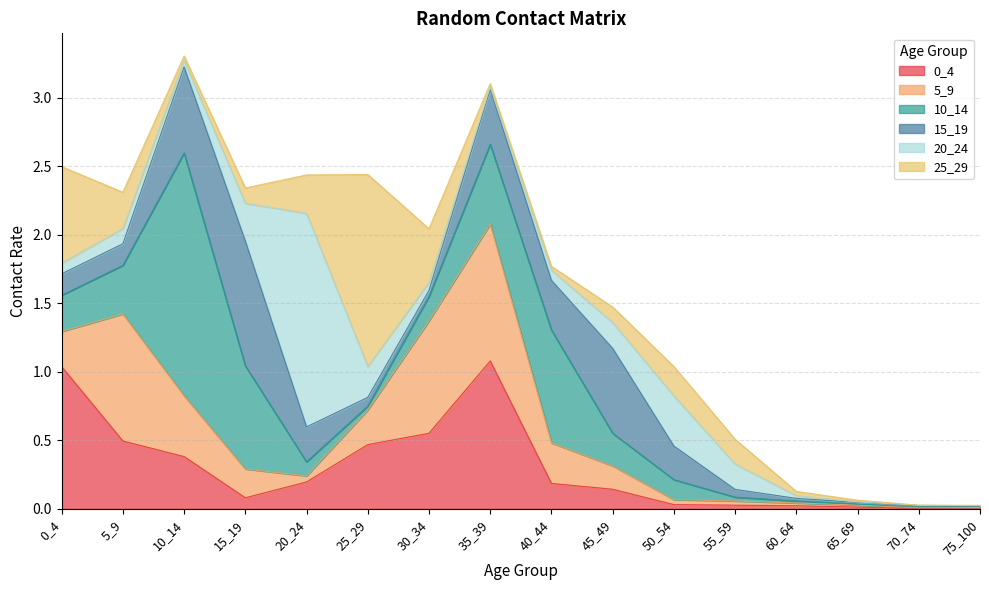

True or false: 5_9 and 10_14 cross at least once.

True